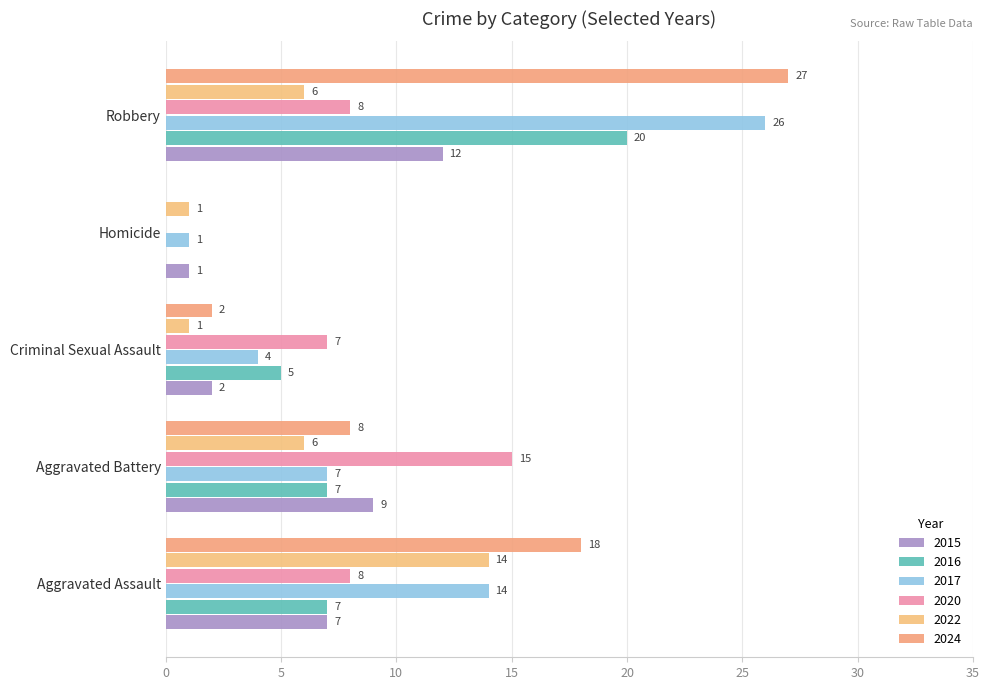

The value of 2024 at Aggravated Battery is 8. True or false?

True